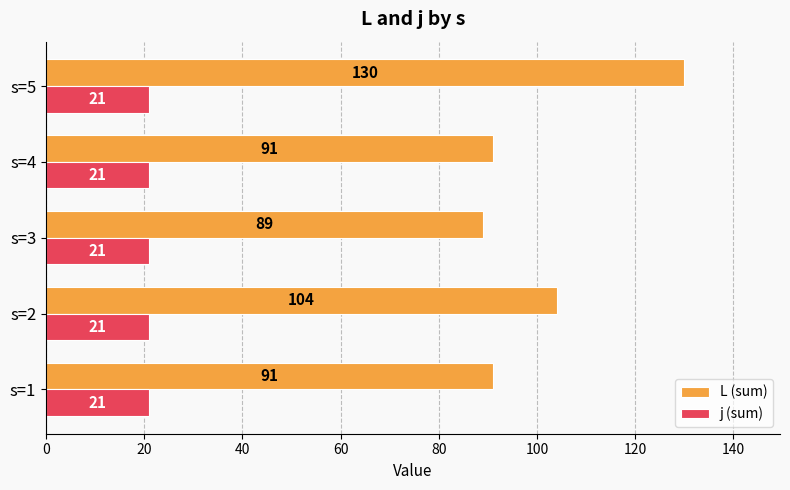

The value of L (sum) at s=4 is 91. True or false?

True